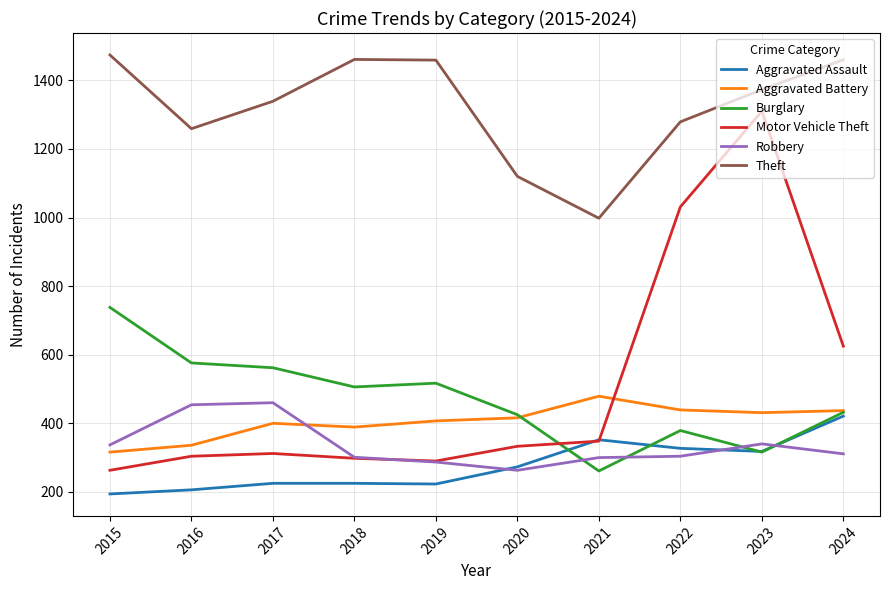

Is the value of Theft at 2021 greater than the value of Motor Vehicle Theft at 2021?

Yes